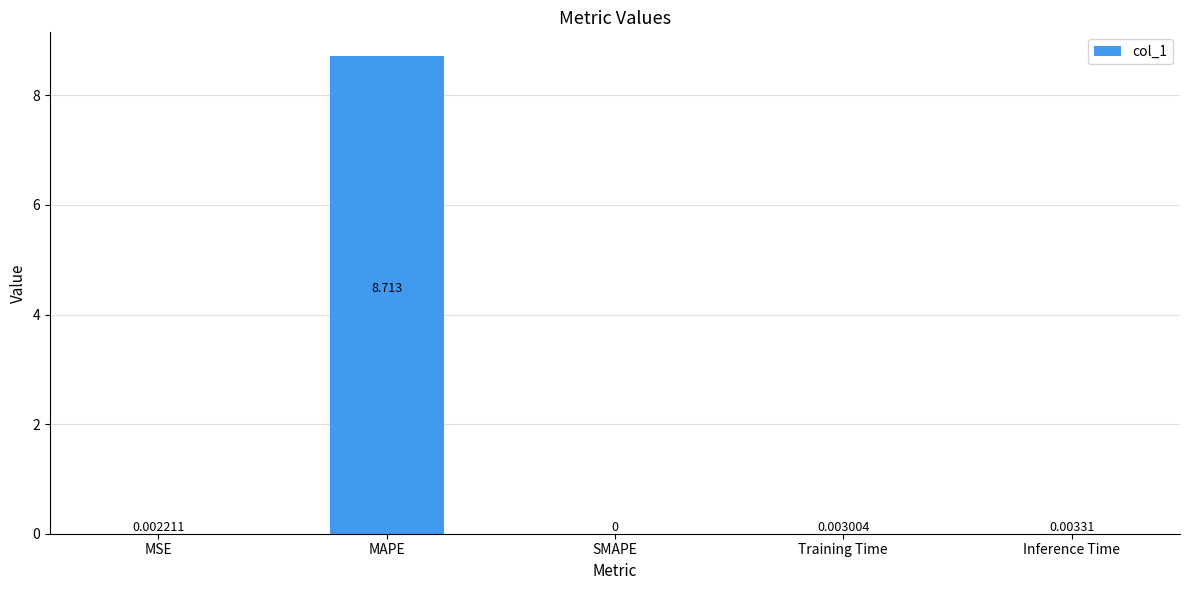

Which label corresponds to the largest value in the chart?

MAPE